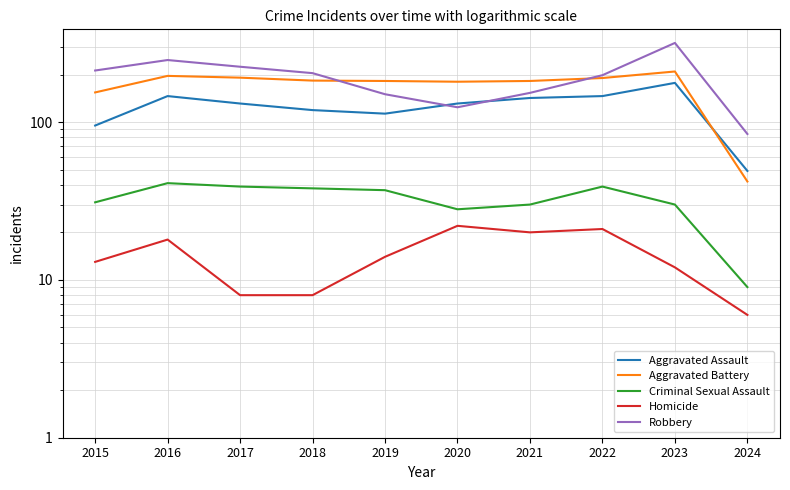

What is the difference between the Criminal Sexual Assault values at 2020 and 2017?

11